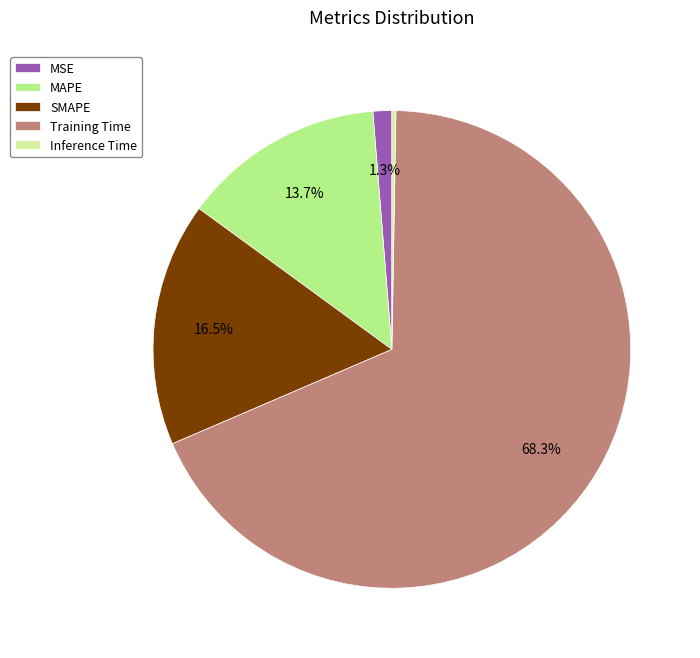

Which category has the biggest portion of the pie?

Training Time